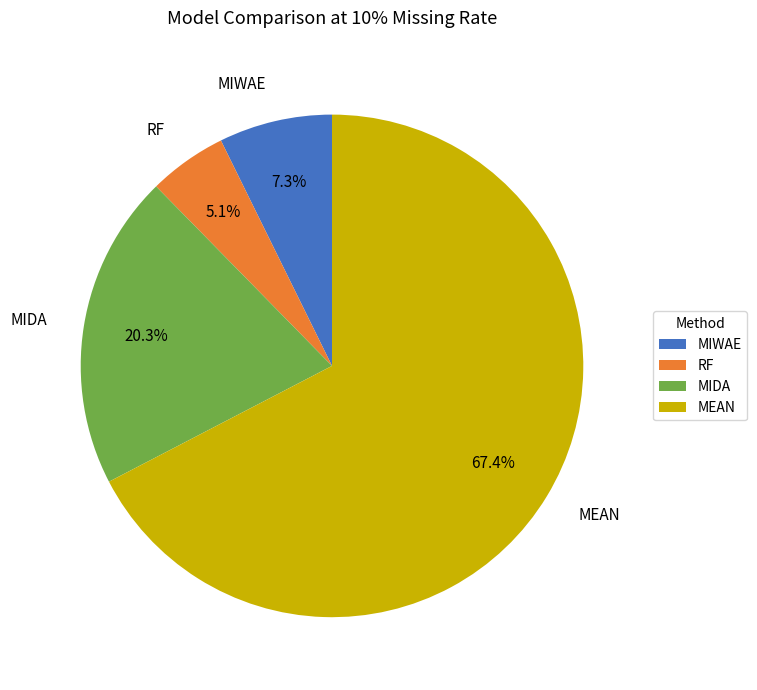

What is the smallest slice in the pie chart?

RF